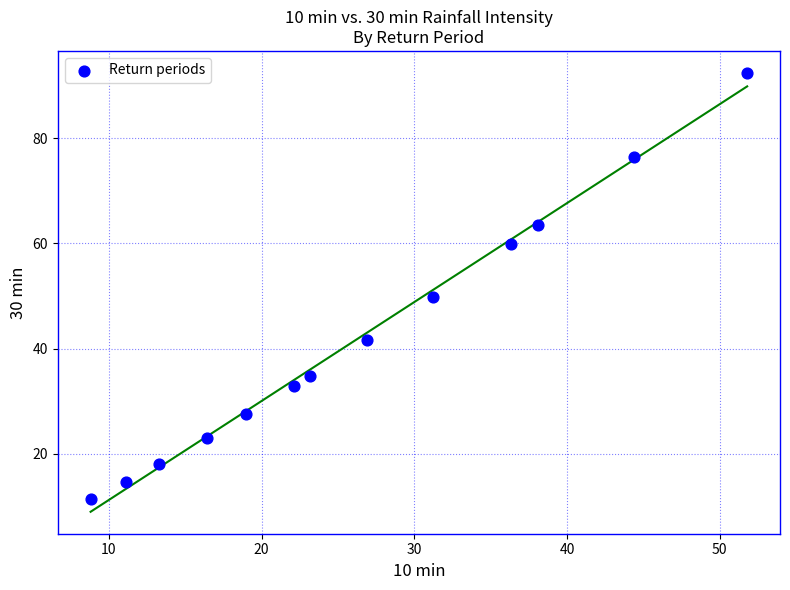

What is the range of Y values (max minus min)?

81.0